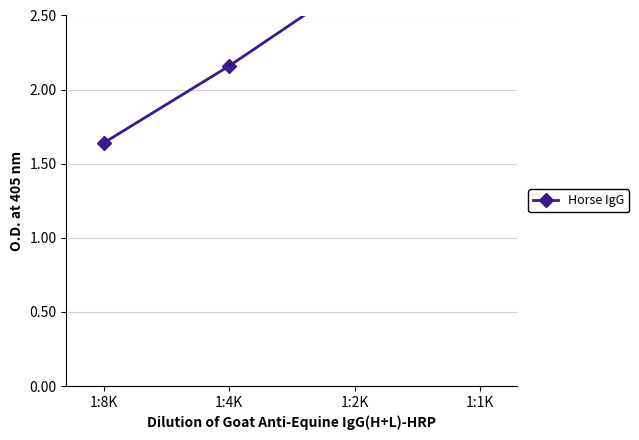

Read the value at 1:8K.

1.6